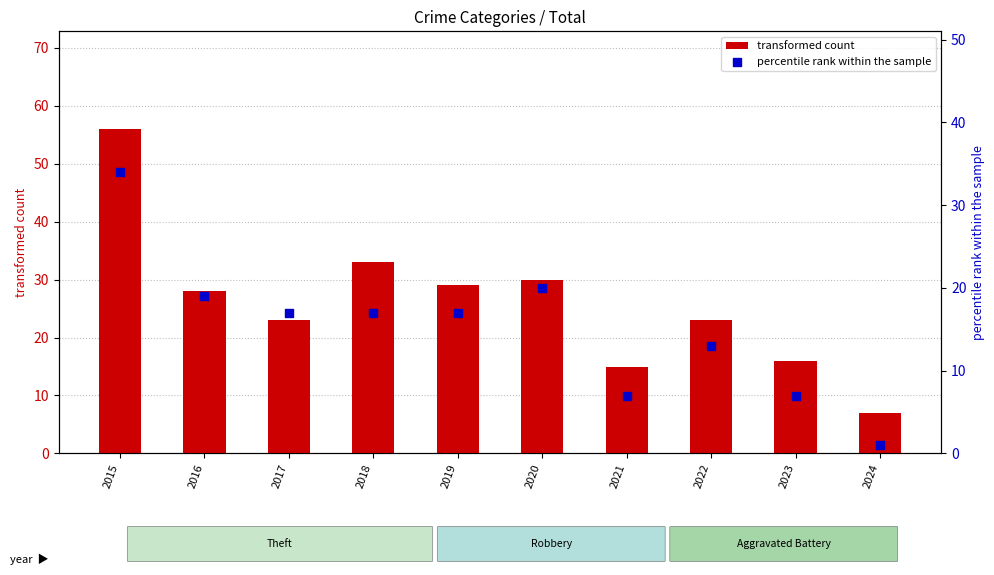

Which series has the largest total across all categories?

transformed count